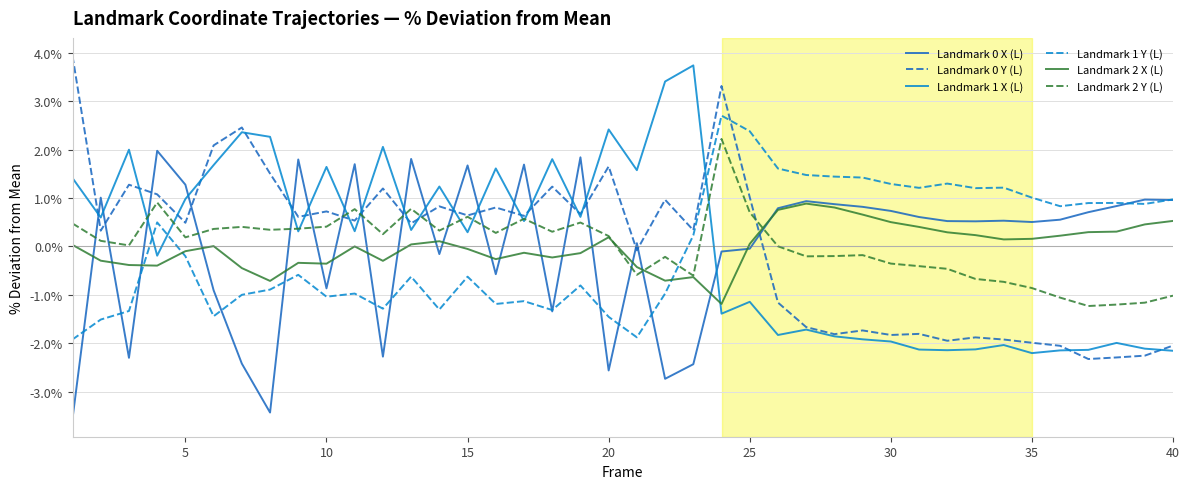

What is the smallest value displayed?

-3.6